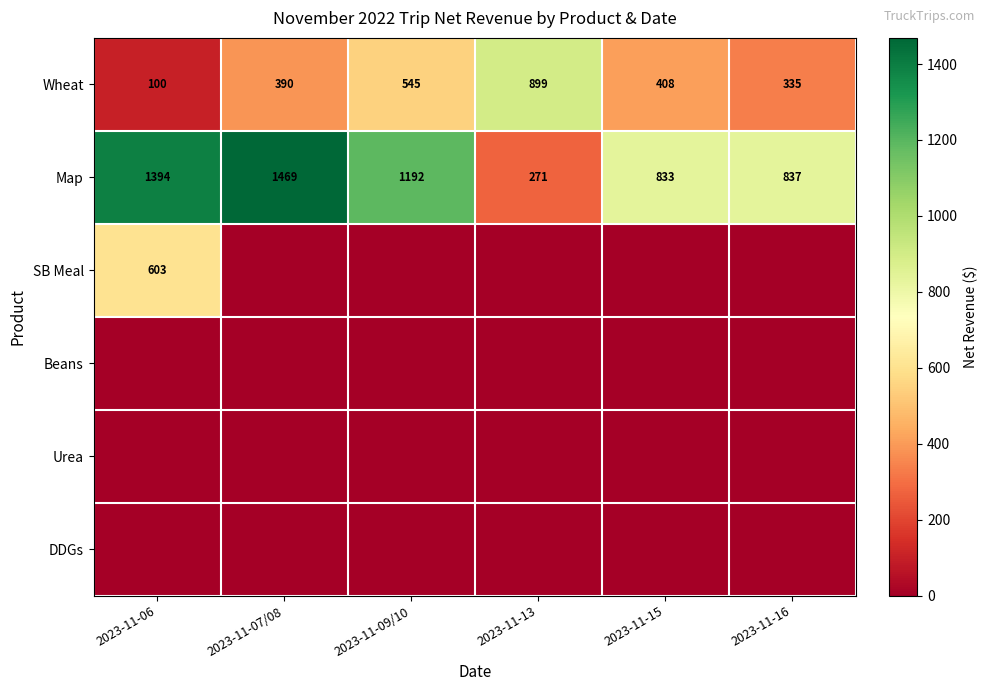

What is the spread (max minus min) of values at 2023-11-06?

1393.8